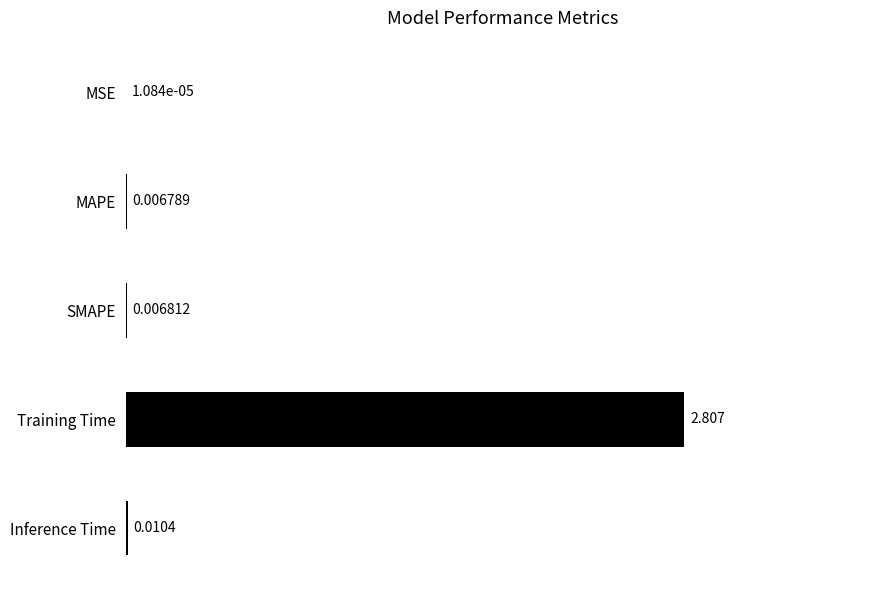

Which has a higher value, Training Time or MSE?

Training Time